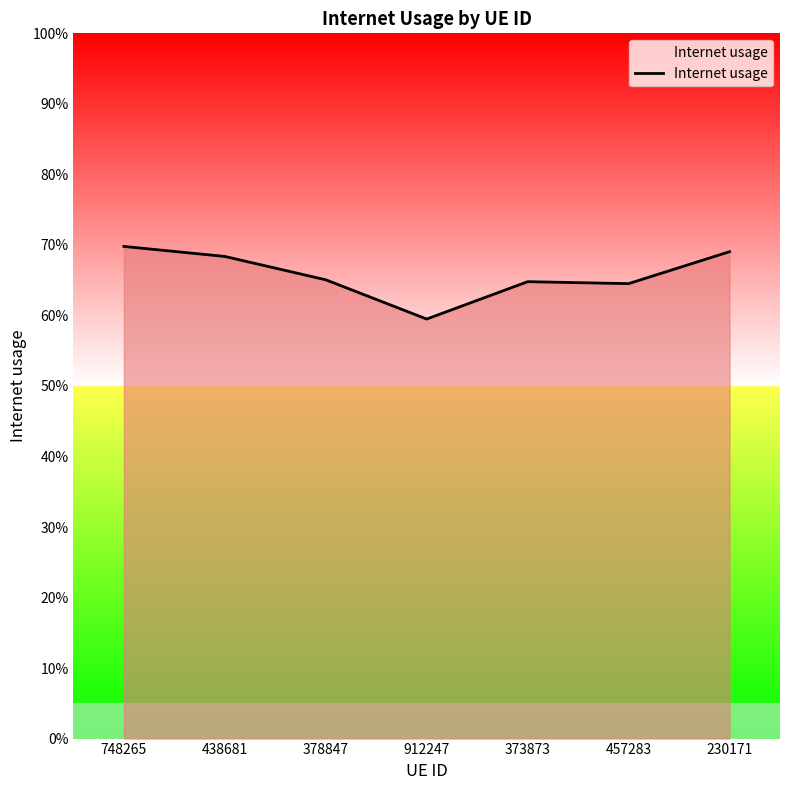

Does the chart display data point markers on the line(s)?

No